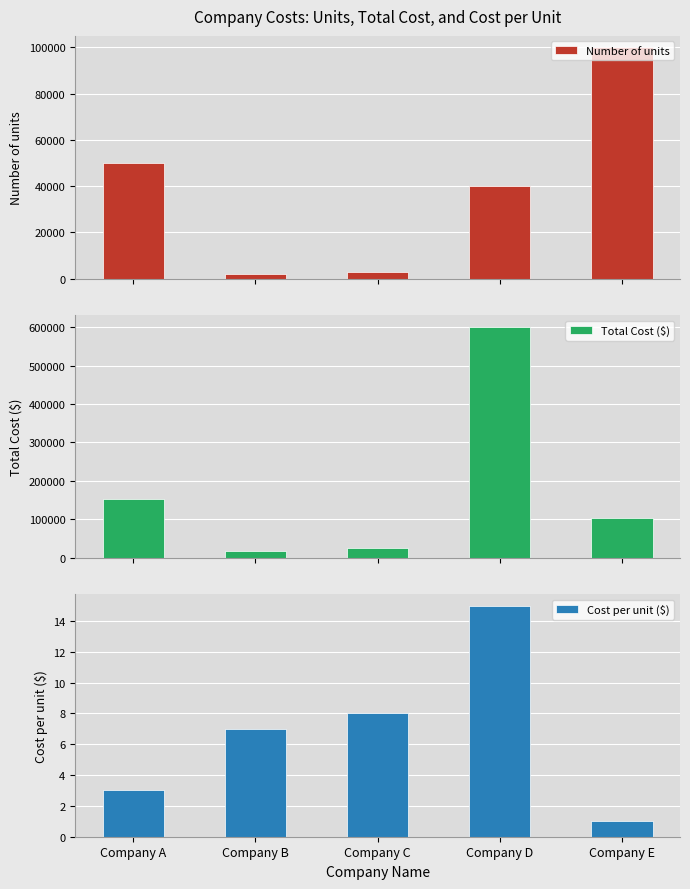

What is the total value across all series at Company B?

19207